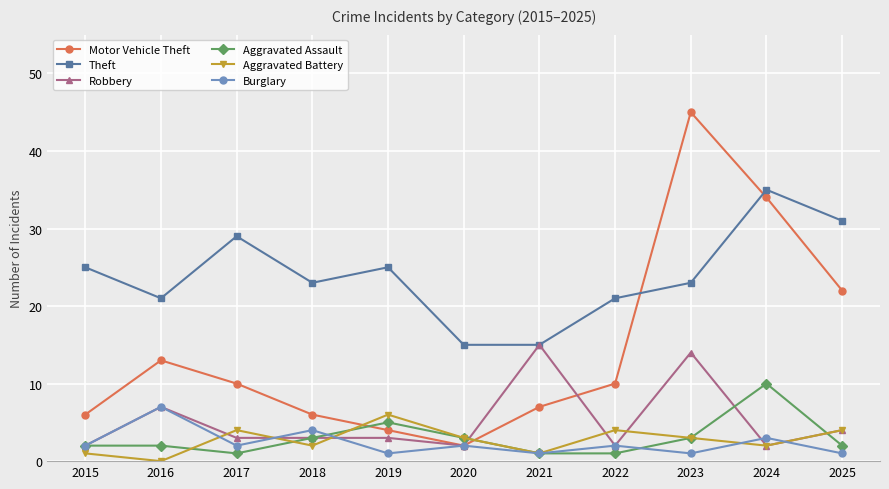

True or false: Theft and Aggravated Battery intersect in this chart.

False